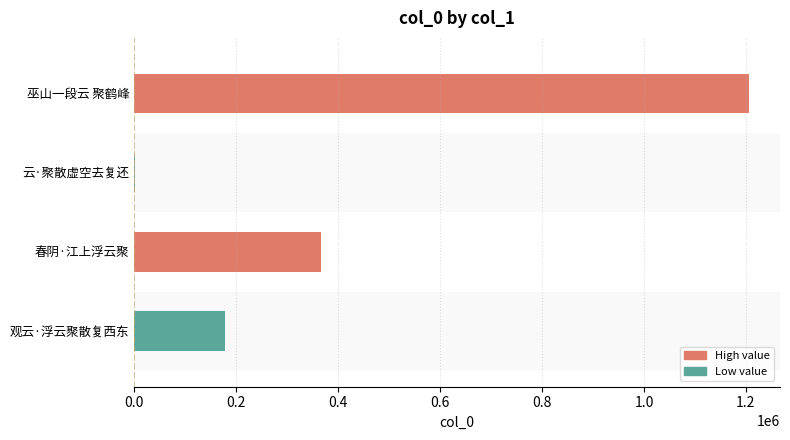

Reading top to bottom, what are all the values shown in this chart?

巫山一段云 聚鹤峰=1206527	云·聚散虚空去复还=1418	春阴·江上浮云聚=366485	观云·浮云聚散复西东=178440